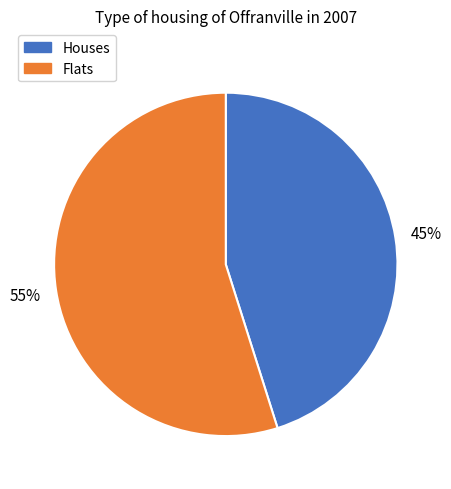

To the nearest percent, what is the difference between the largest and smallest slice percentages?

10%